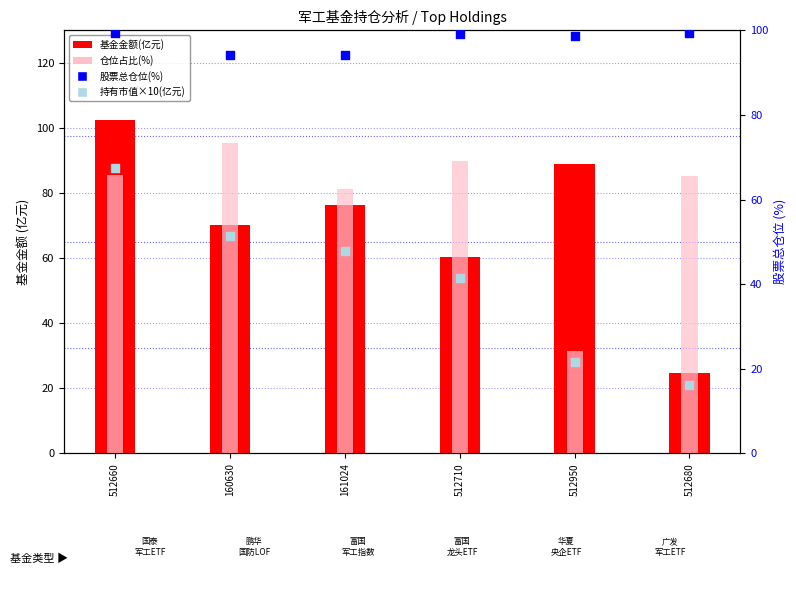

Which series reaches the minimum Y coordinate?

持有市值×10(亿元)